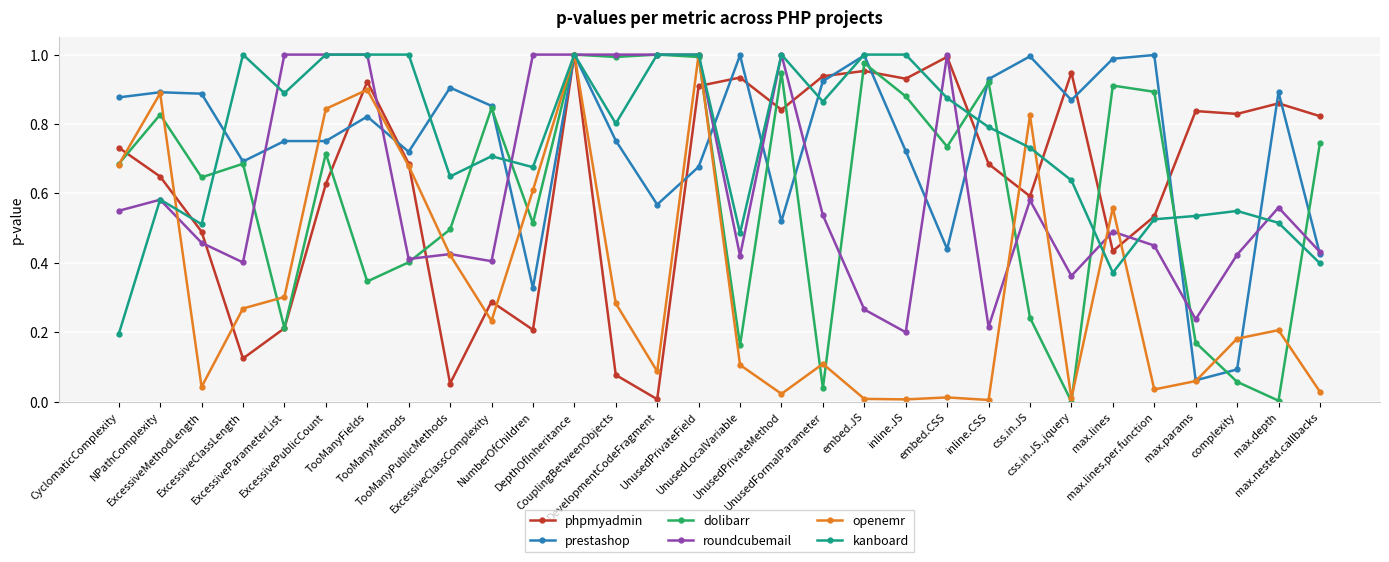

The kanboard series shows 0.5 at complexity. True or false?

True